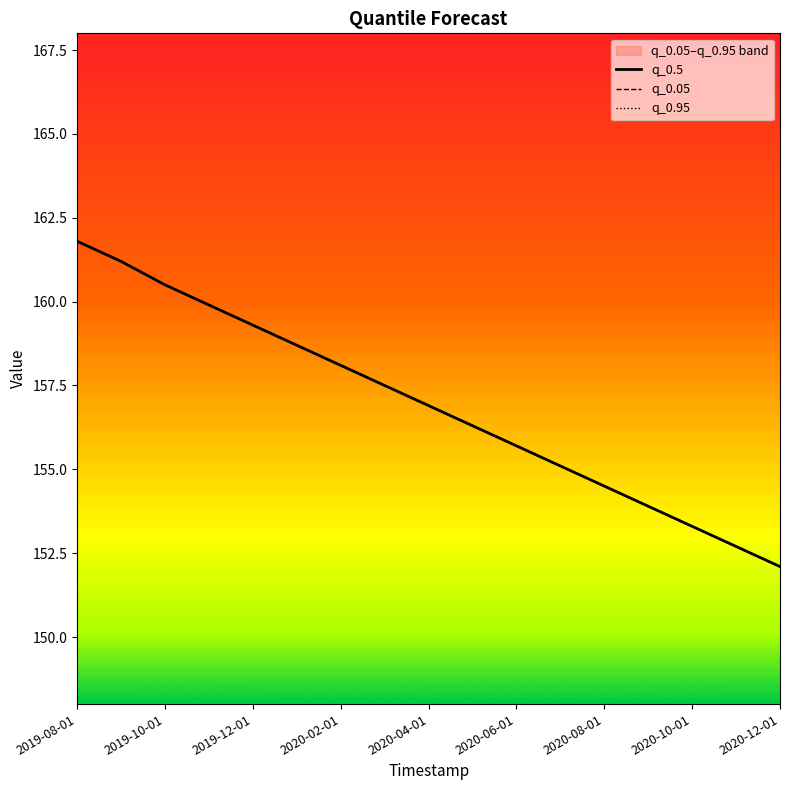

What are all the series names shown in the legend?

q_0.5, q_0.05, q_0.95